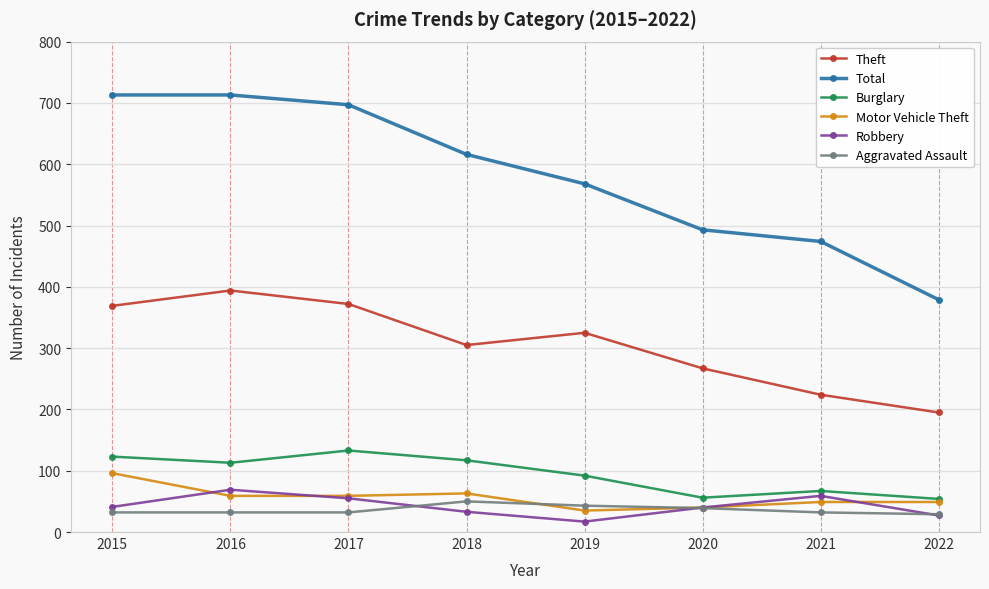

What is the difference between the maximum and minimum values in the Theft series?

199